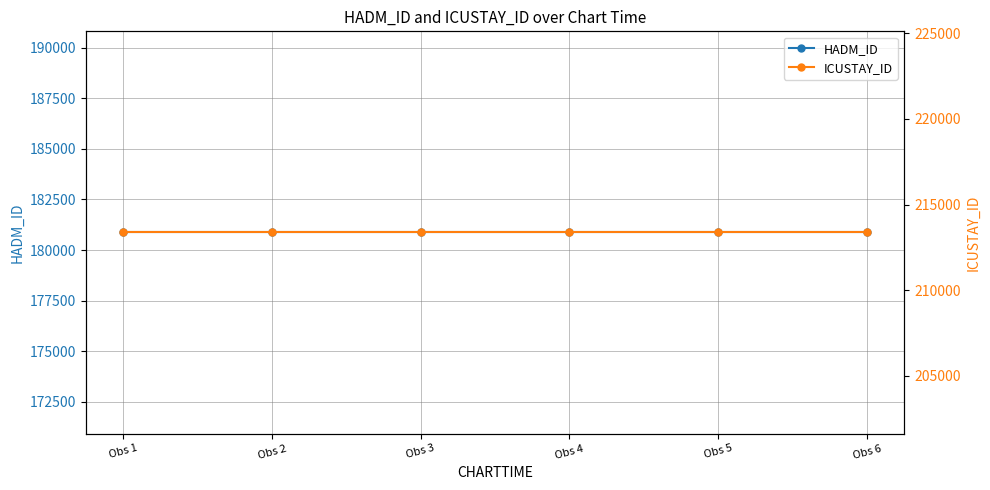

Which label corresponds to the largest value in the chart?

Obs 1